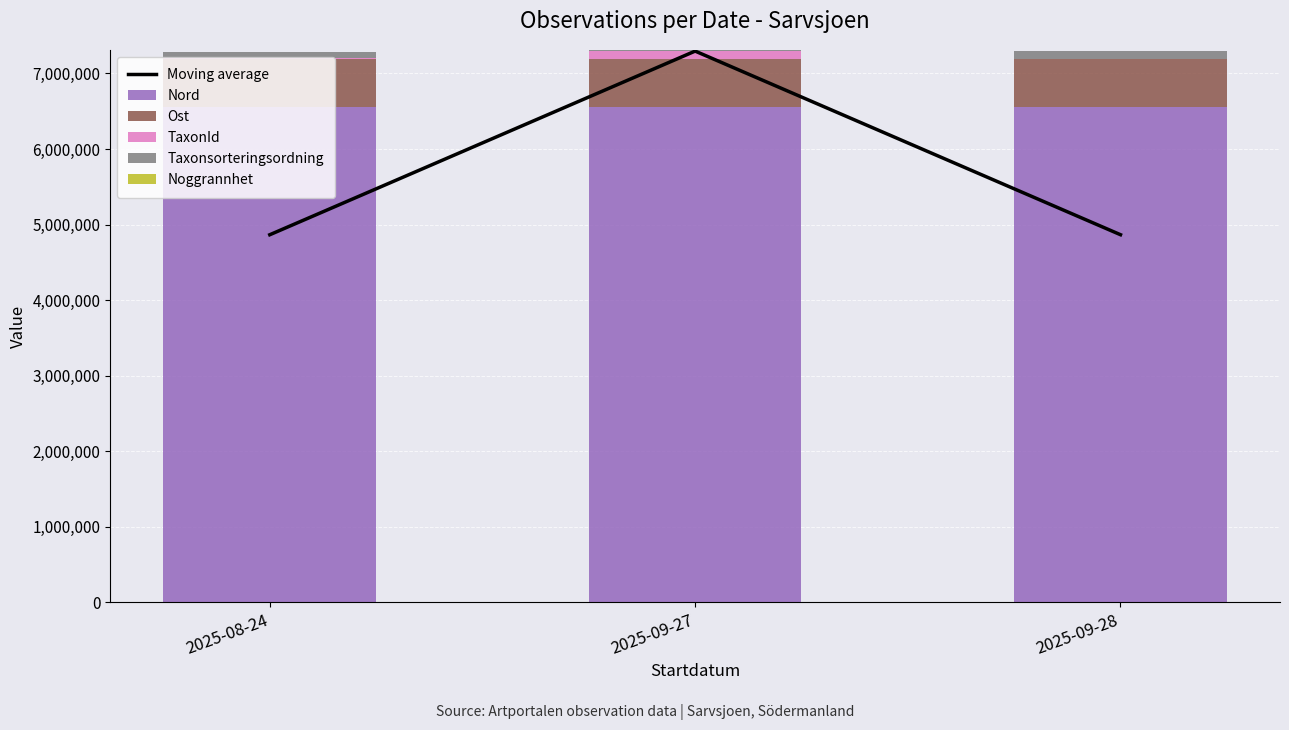

The value of Noggrannhet at 2025-08-24 is 10.0. True or false?

True